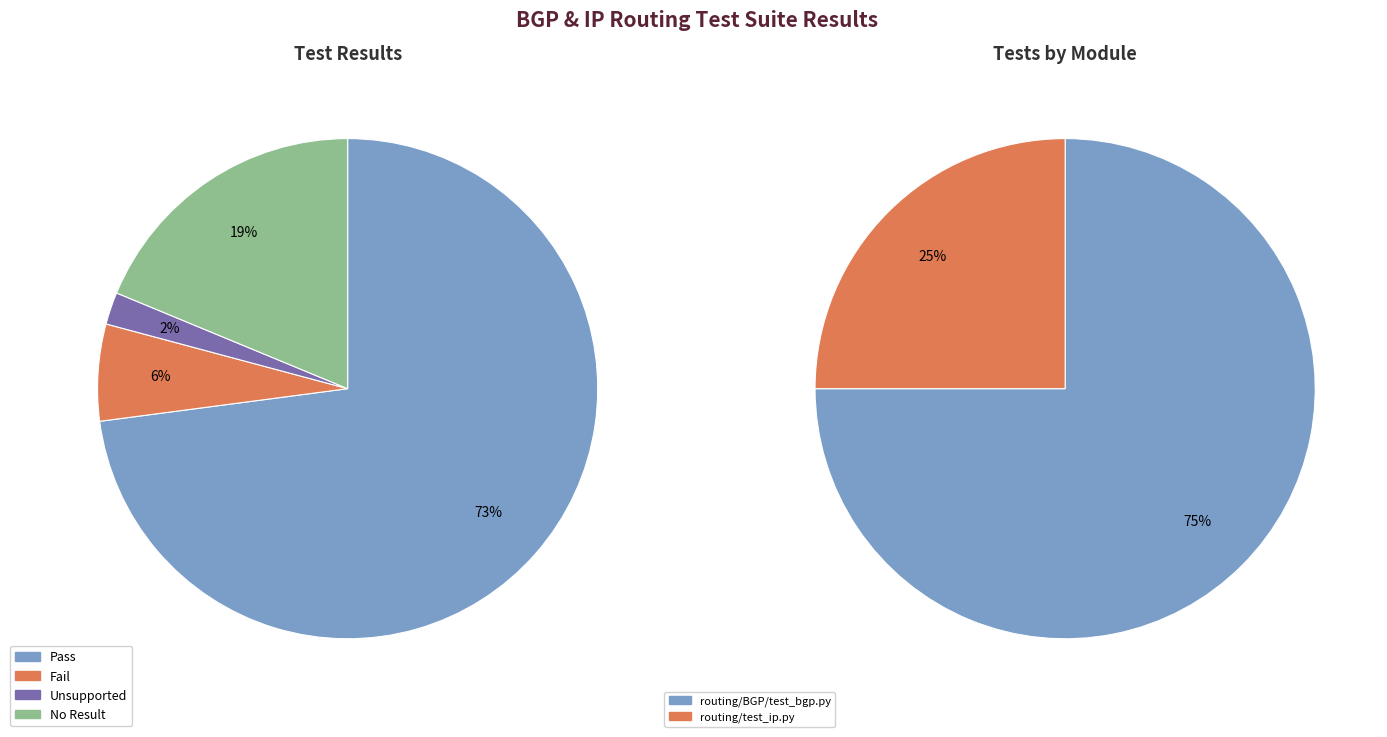

To the nearest percent, what percentage of the pie is Fail?

6%